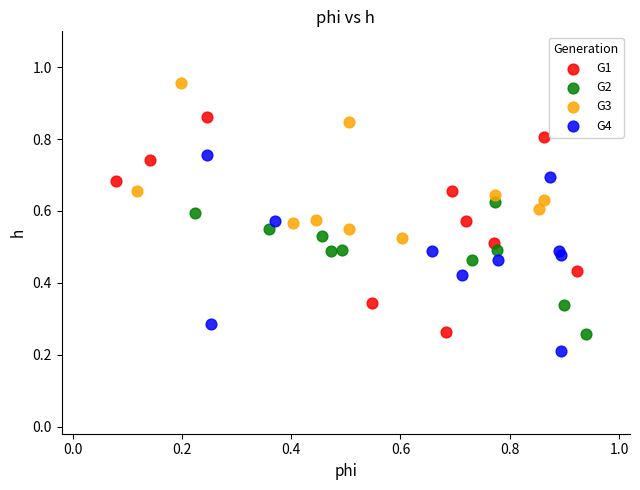

Which series reaches the maximum Y coordinate?

G3